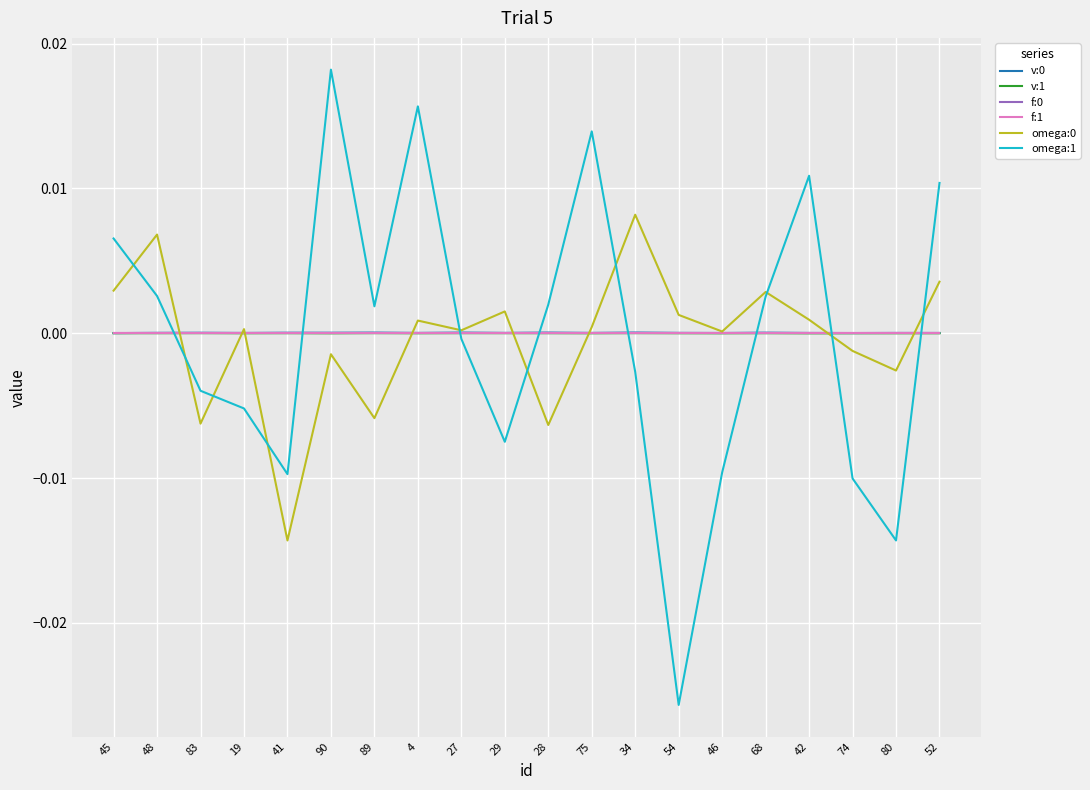

Is the value of omega:1 at 74 greater than the value of f:1 at 27?

No